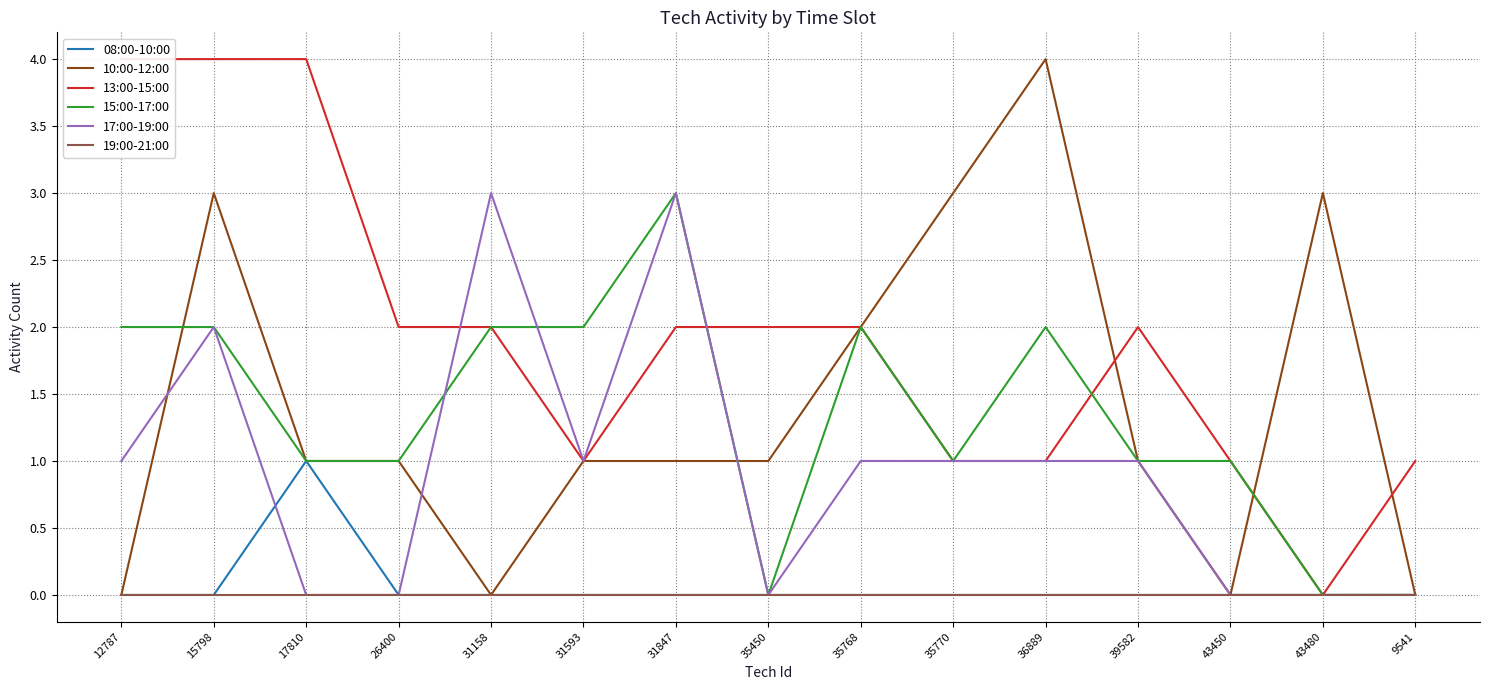

What is the sum of the 10:00-12:00 values at 26400 and 31593?

2